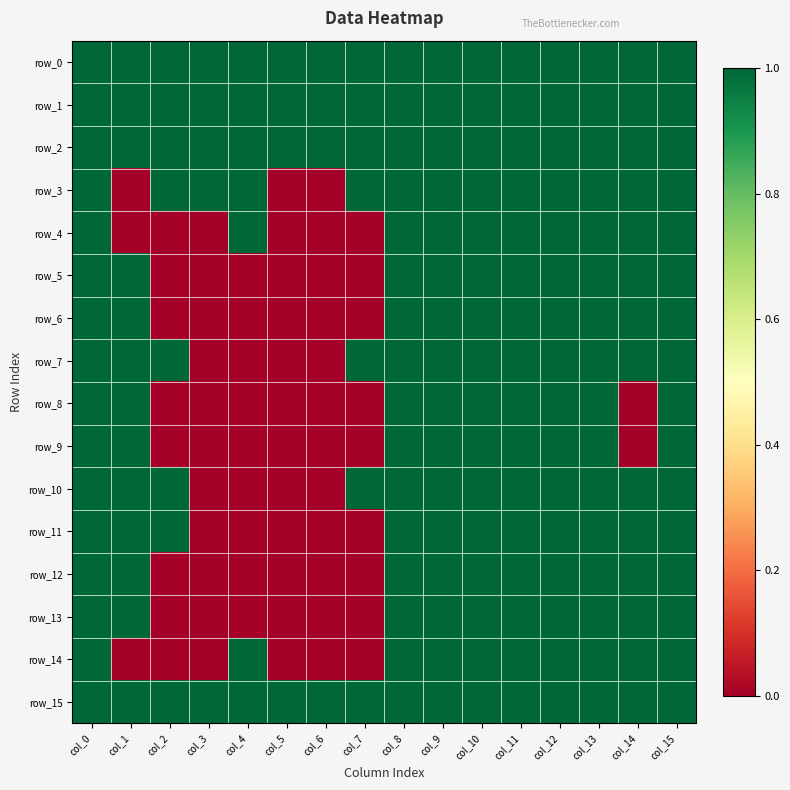

Reading left to right, extract all data points from this chart.

row_0: 1	1	1	1	1	1	1	1	1	1	1	1	1	1	1	1
row_1: 1	1	1	1	1	1	1	1	1	1	1	1	1	1	1	1
row_2: 1	1	1	1	1	1	1	1	1	1	1	1	1	1	1	1
row_3: 1	0	1	1	1	0	0	1	1	1	1	1	1	1	1	1
row_4: 1	0	0	0	1	0	0	0	1	1	1	1	1	1	1	1
row_5: 1	1	0	0	0	0	0	0	1	1	1	1	1	1	1	1
row_6: 1	1	0	0	0	0	0	0	1	1	1	1	1	1	1	1
row_7: 1	1	1	0	0	0	0	1	1	1	1	1	1	1	1	1
row_8: 1	1	0	0	0	0	0	0	1	1	1	1	1	1	0	1
row_9: 1	1	0	0	0	0	0	0	1	1	1	1	1	1	0	1
row_10: 1	1	1	0	0	0	0	1	1	1	1	1	1	1	1	1
row_11: 1	1	1	0	0	0	0	0	1	1	1	1	1	1	1	1
row_12: 1	1	0	0	0	0	0	0	1	1	1	1	1	1	1	1
row_13: 1	1	0	0	0	0	0	0	1	1	1	1	1	1	1	1
row_14: 1	0	0	0	1	0	0	0	1	1	1	1	1	1	1	1
row_15: 1	1	1	1	1	1	1	1	1	1	1	1	1	1	1	1